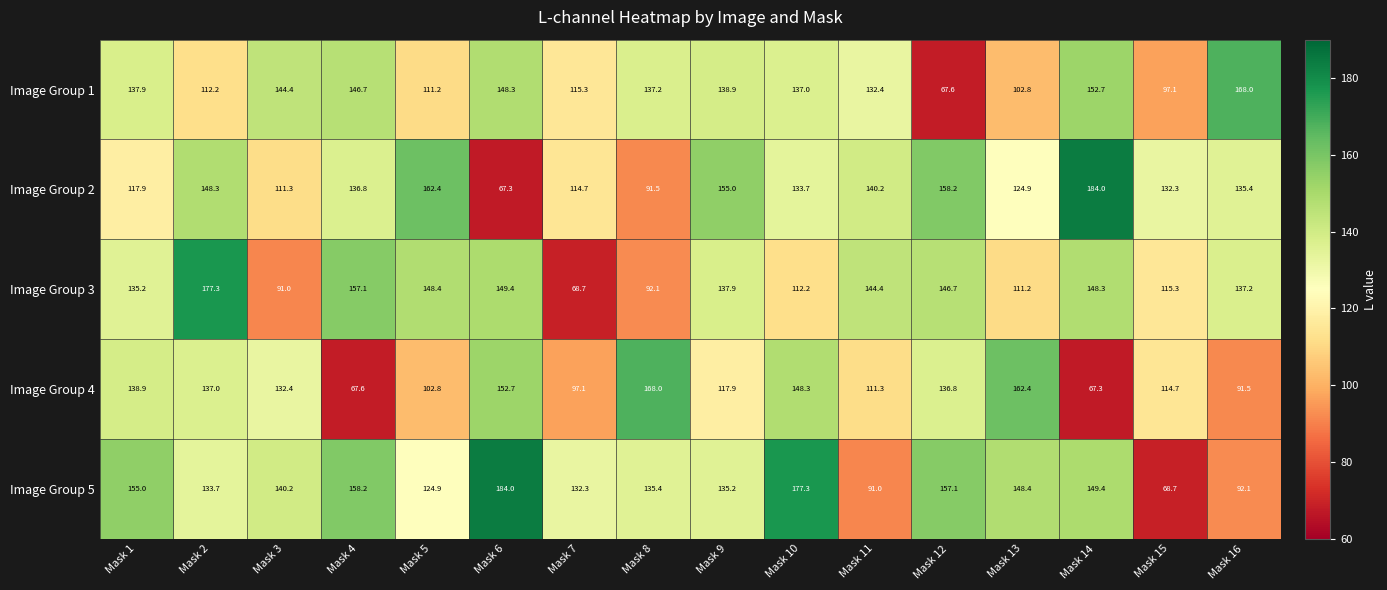

What is the difference between the Image Group 2 values at Mask 5 and Mask 8?

70.9